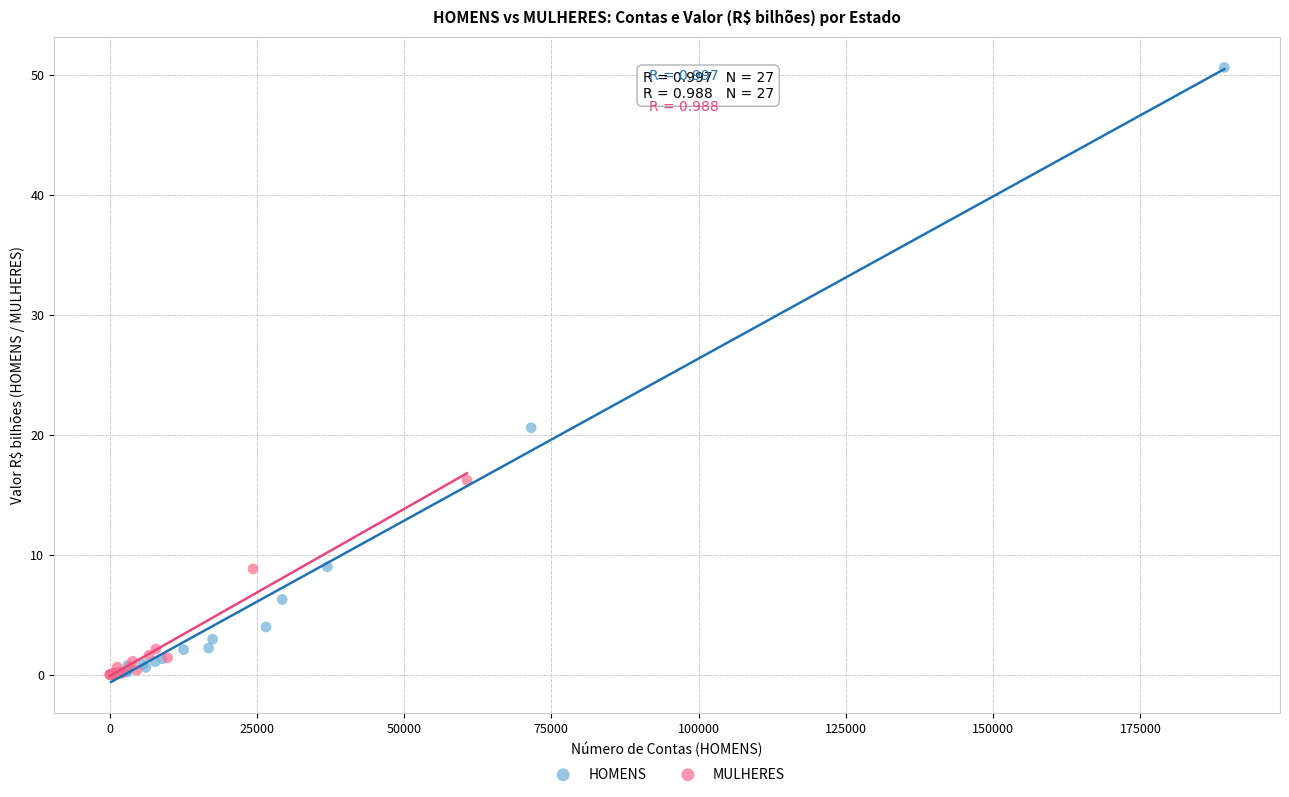

Which series reaches the maximum Y coordinate?

HOMENS